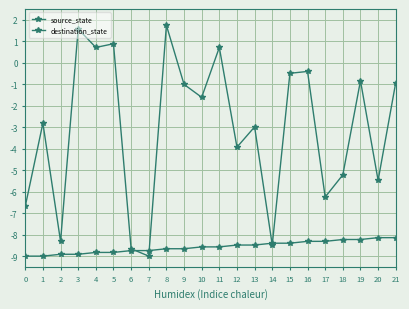

How many lines are shown in the chart?

2